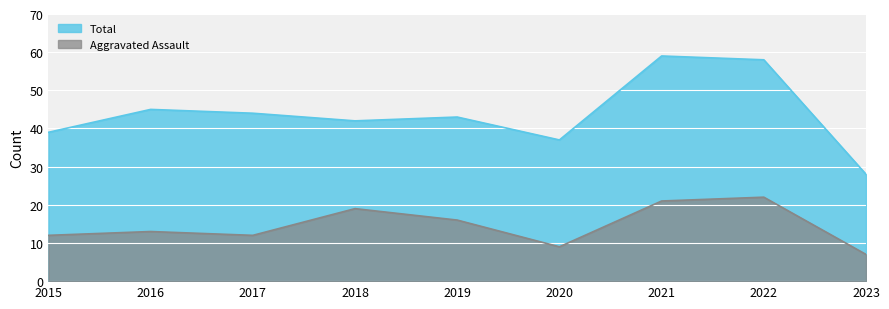

What is the difference between the Aggravated Assault values at 2019 and 2022?

6